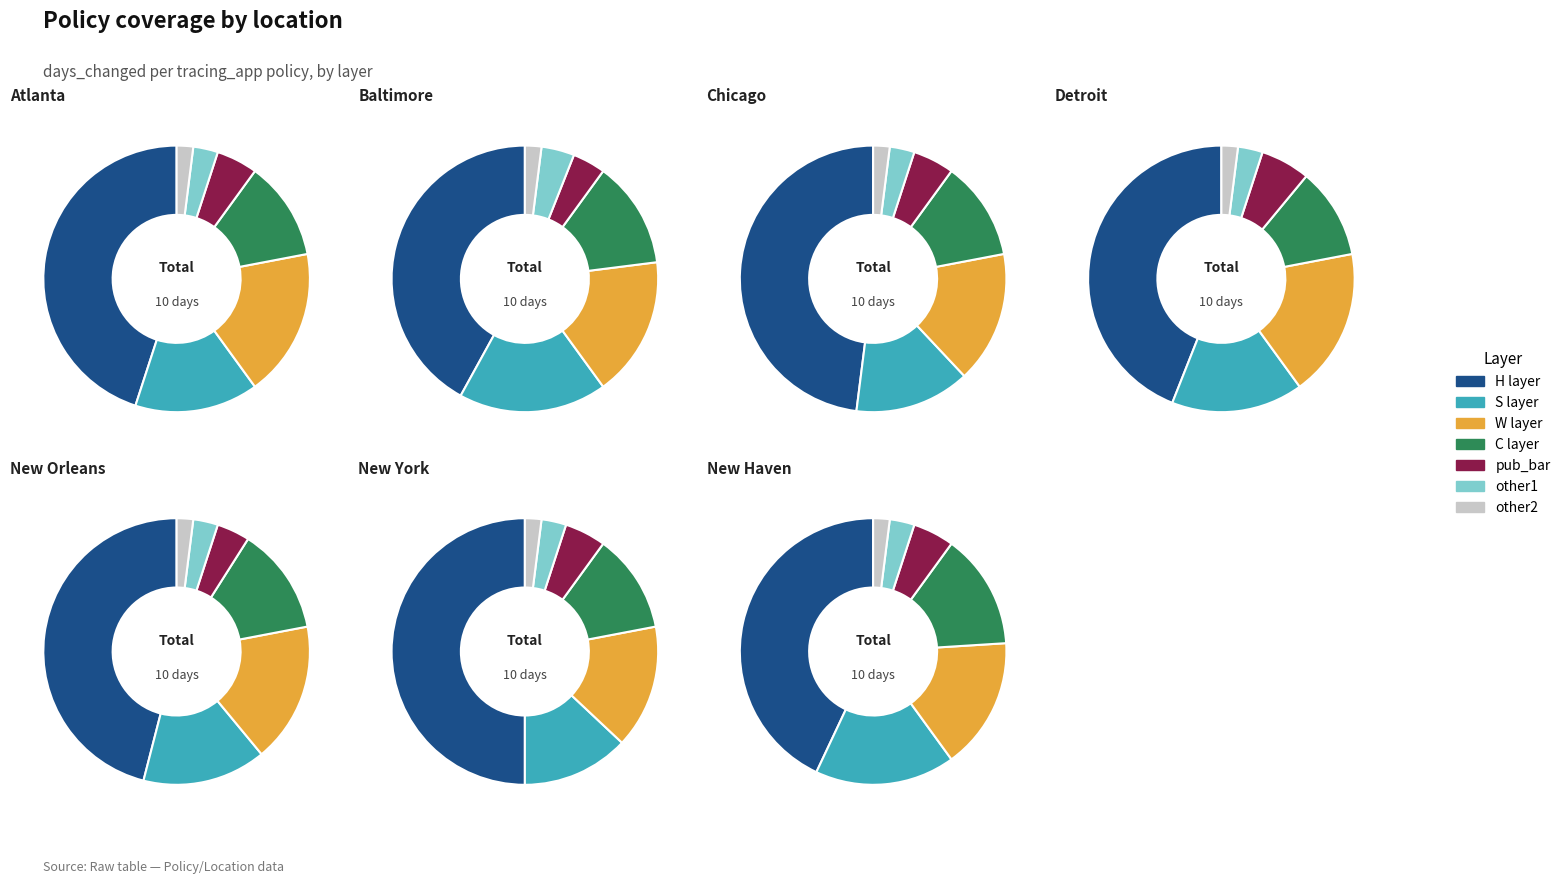

What portion of the pie excludes Chicago?

85.7%